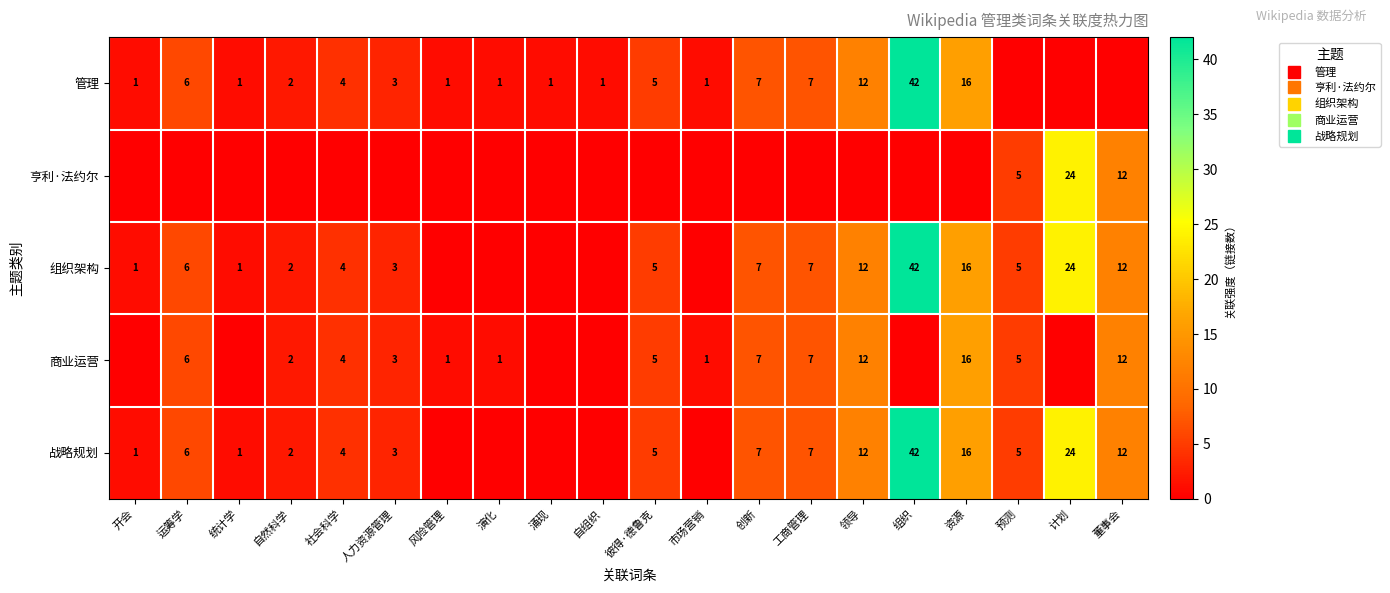

What is the total value across all series at 董事会?

48